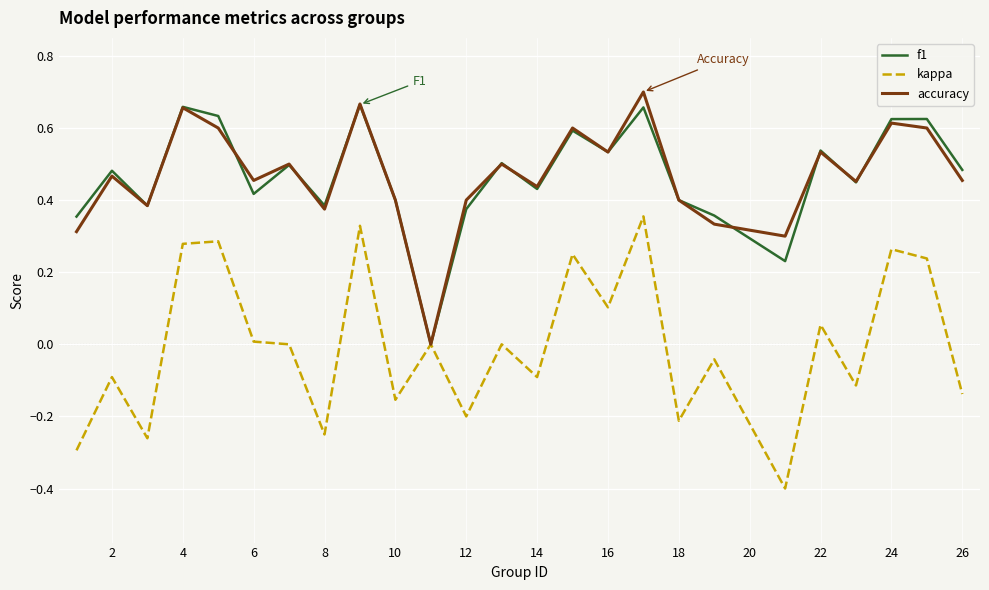

List the series in order of their peak value, lowest first.

kappa, f1, accuracy